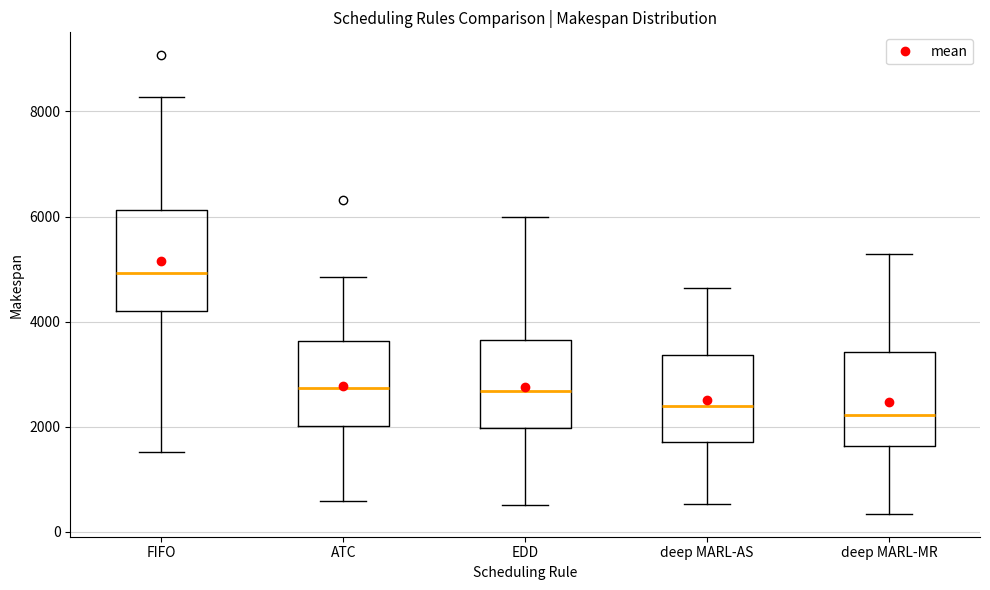

Where does the lower whisker of the box for EDD end on the y-axis? The values are not printed on the chart, so give them approximately, as read against the axis.

600